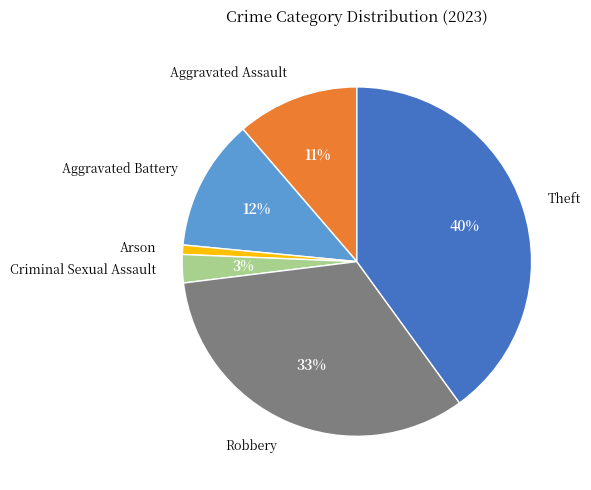

To the nearest percent, what percentage of the pie is Arson?

1%